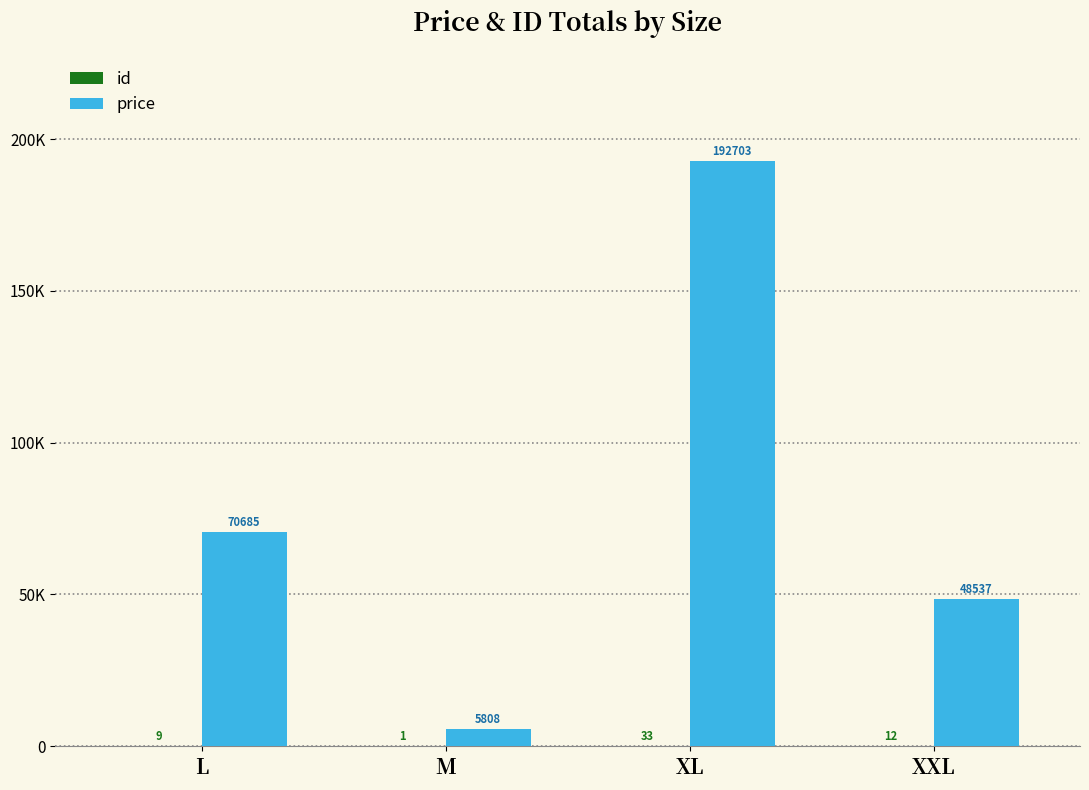

How many categories are shown in the chart?

4